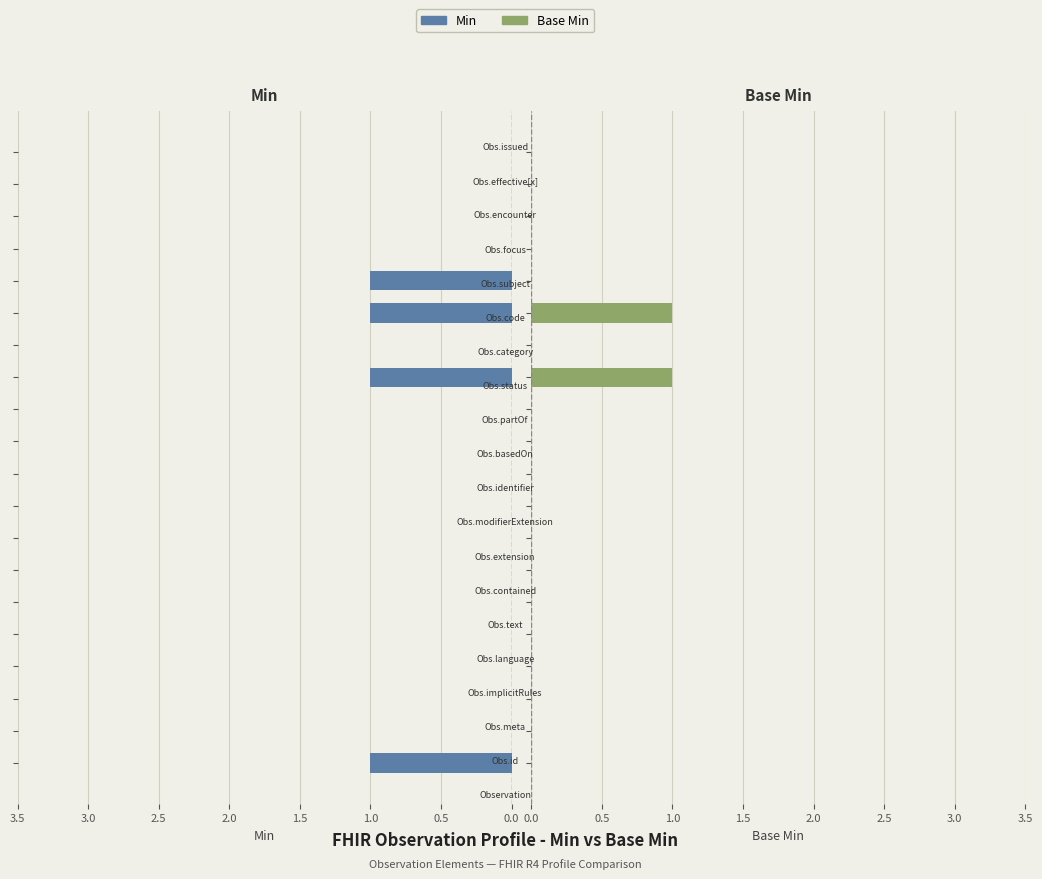

True or false: Base Min has a value of 1 at 12.

True